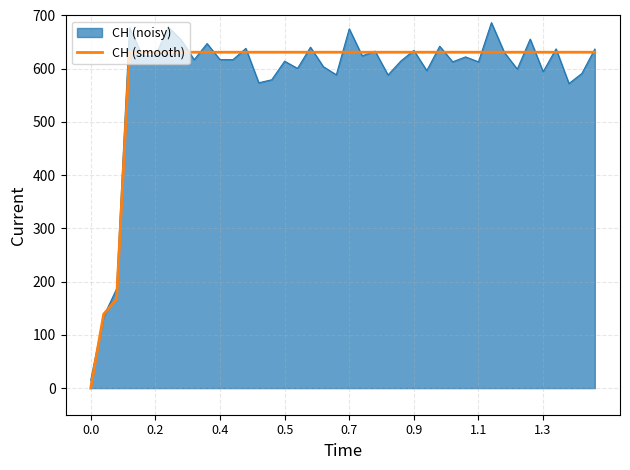

What is the maximum value for CH (smooth)?

631.0